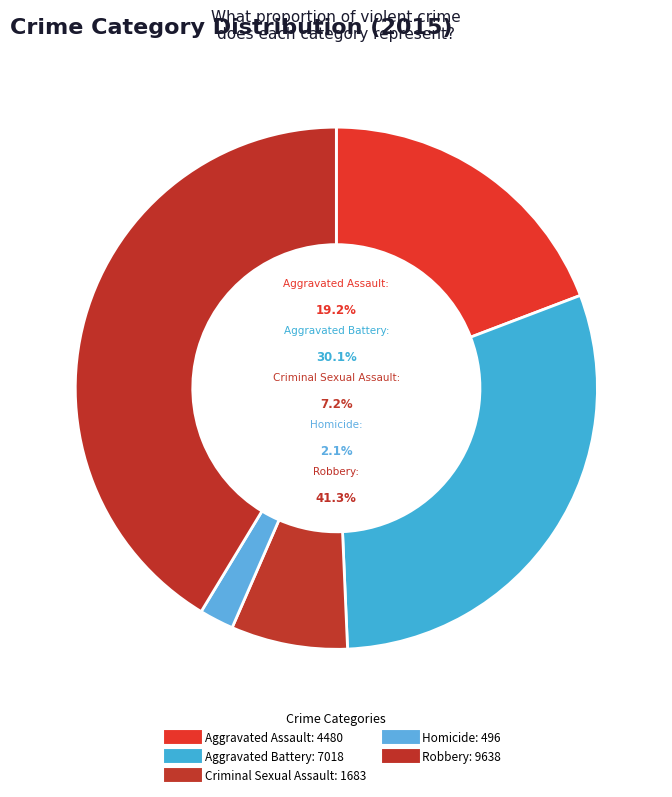

What is the change in value from Aggravated Assault to Homicide?

-3984